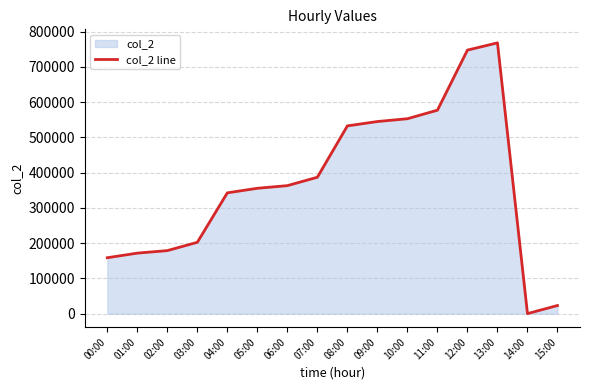

List the labels in order of value, smallest first.

14:00, 15:00, 00:00, 01:00, 02:00, 03:00, 04:00, 05:00, 06:00, 07:00, 08:00, 09:00, 10:00, 11:00, 12:00, 13:00